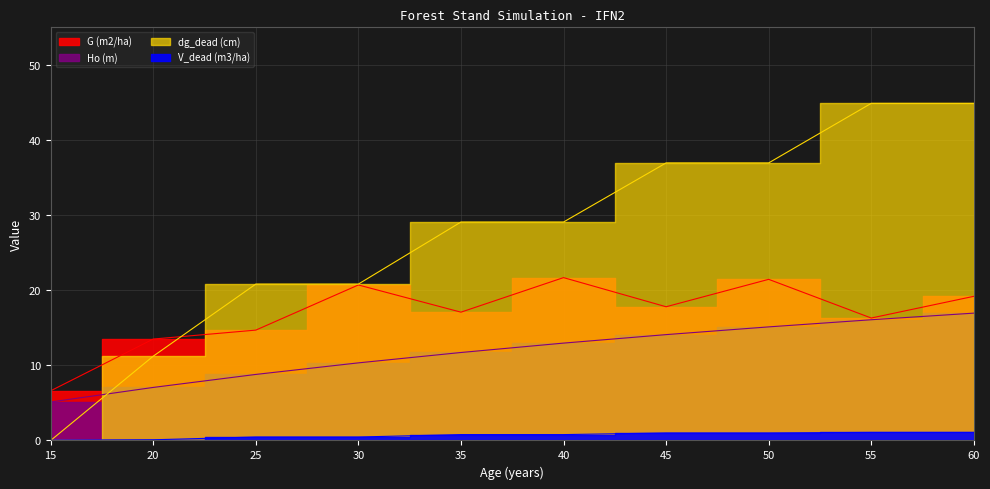

True or false: dg_dead (cm) and G (m2/ha) intersect in this chart.

True